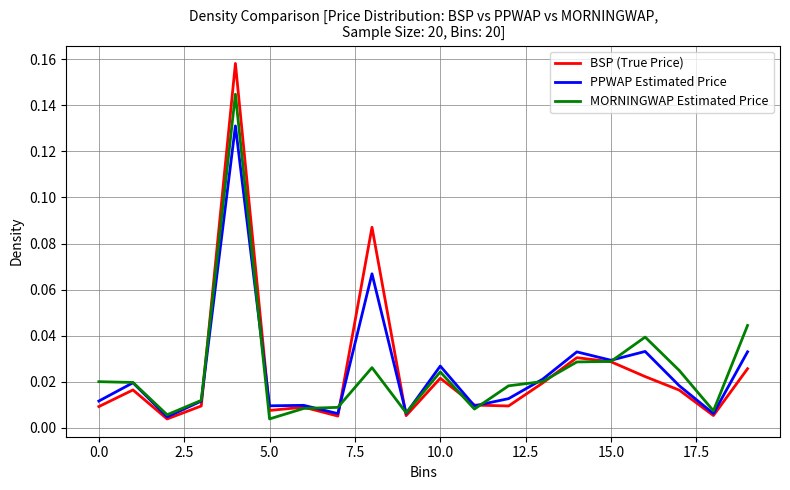

Which series has the widest spread of values?

BSP (True Price)